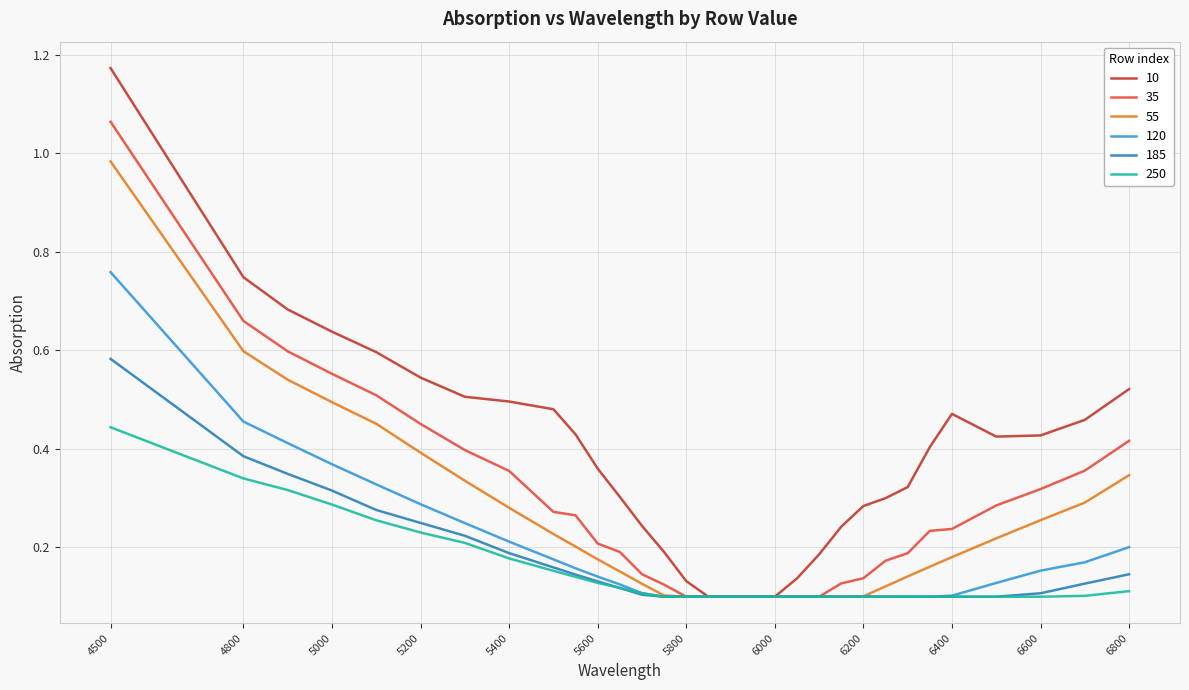

What is the sum of all 10 values?

12.1